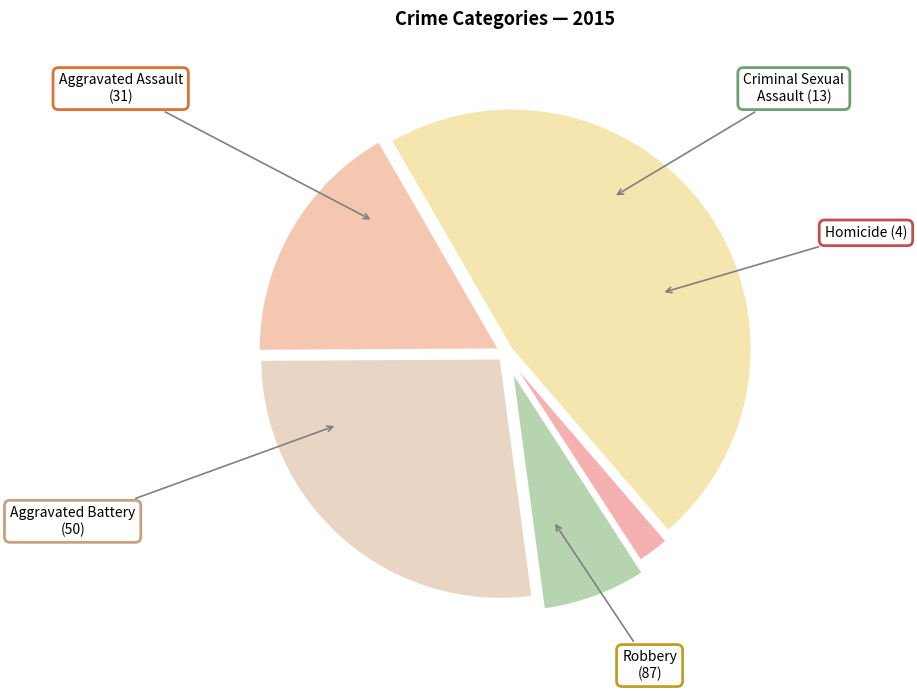

True or false: Aggravated Assault accounts for 17% of the total.

True